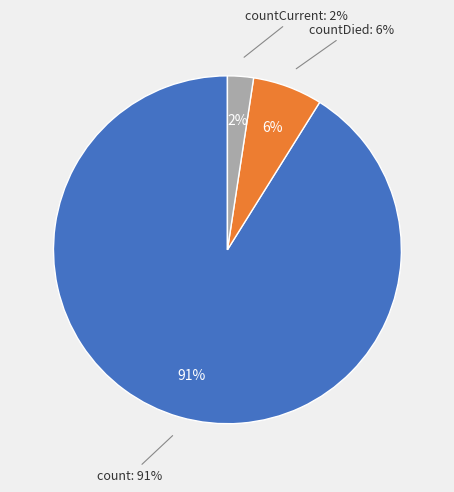

What portion of the pie excludes countDied?

93.5%